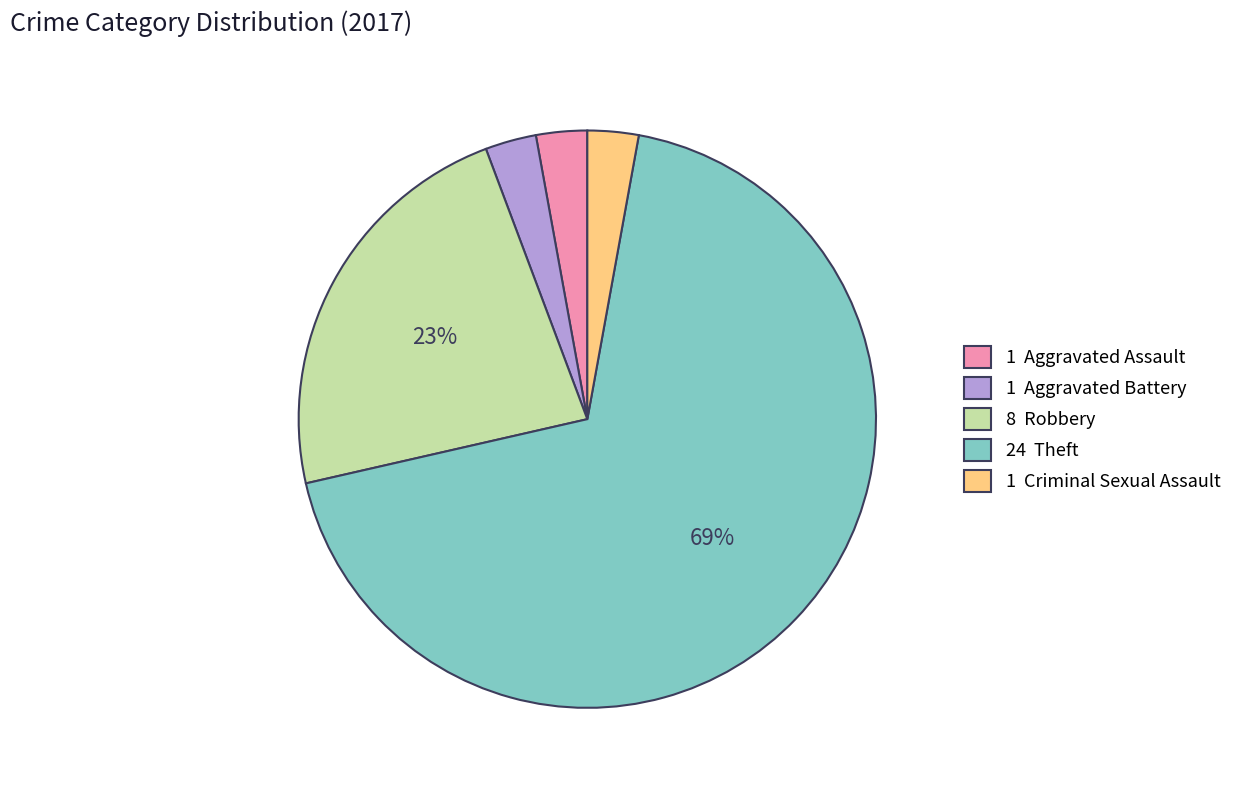

Count the number of slices in the pie.

5